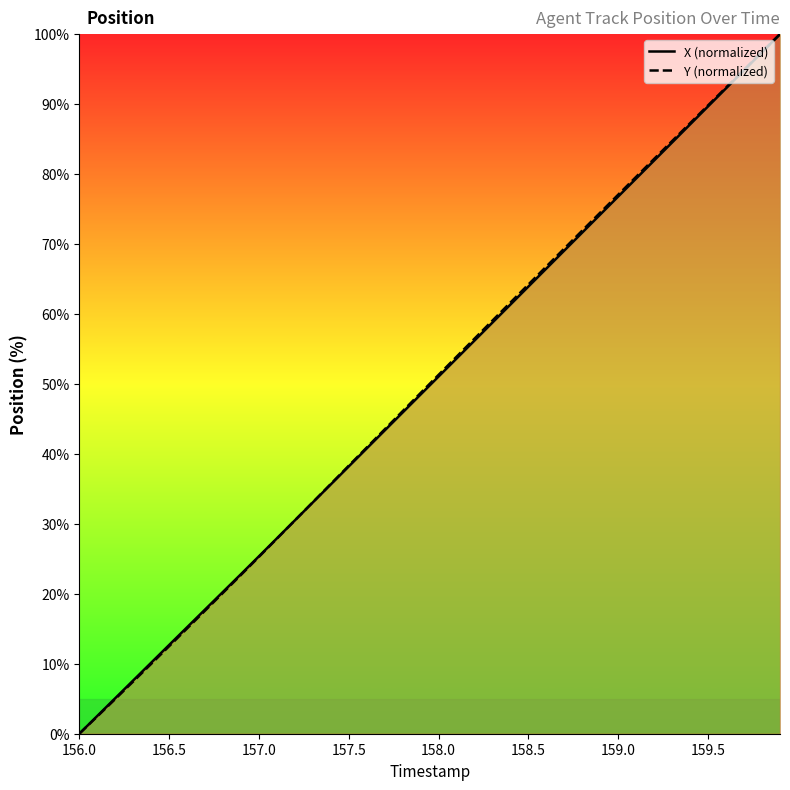

What is the difference between the second highest and second lowest values in the Y (normalized) series?

95.0